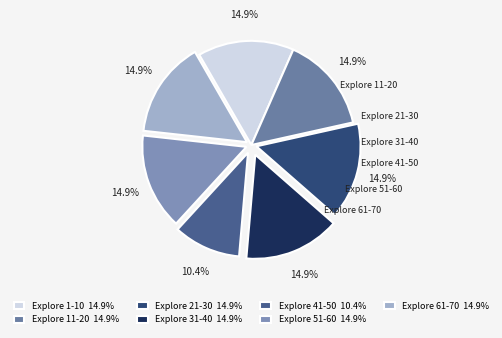

Approximately how many times larger is the value at Explore 1-10 compared to Explore 11-20?

1.0